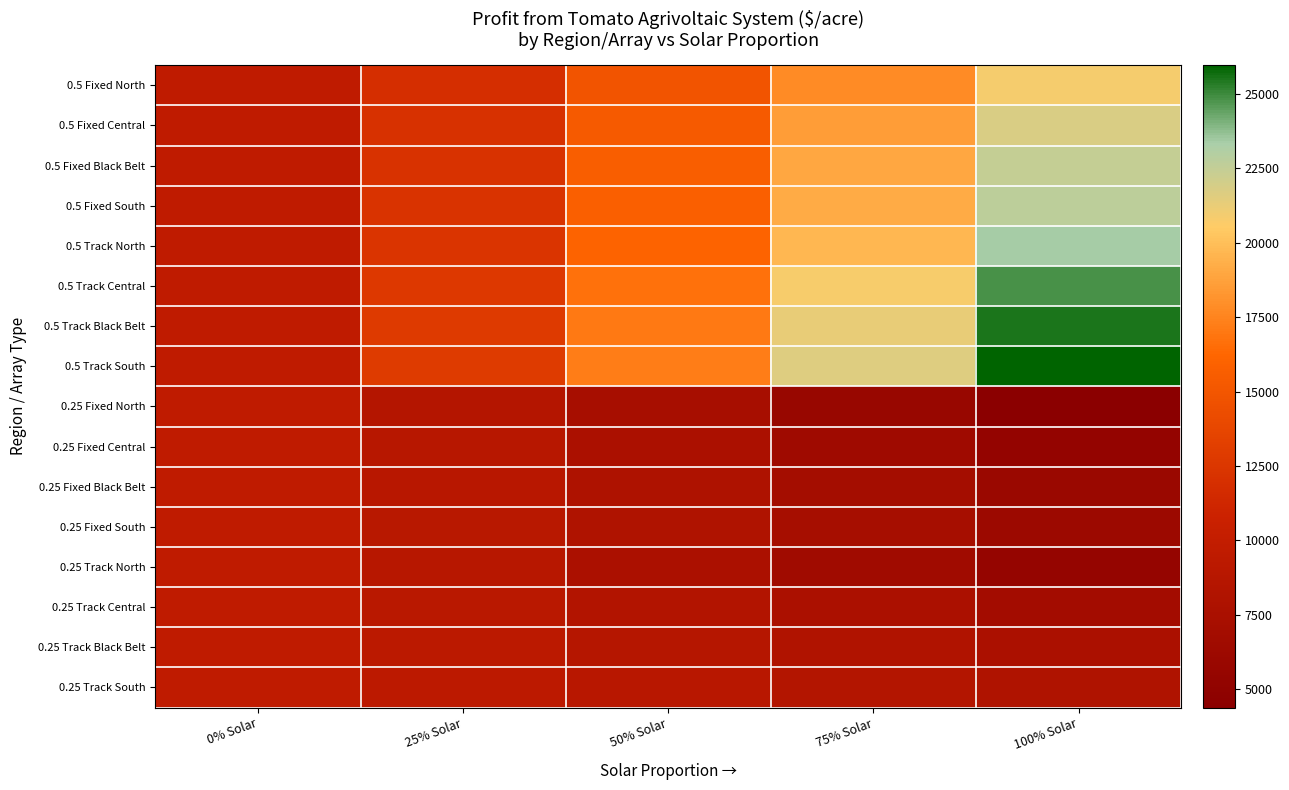

Rank the series by their maximum value, from lowest to highest.

0.25 Fixed North, 0.25 Fixed Central, 0.25 Fixed Black Belt, 0.25 Fixed South, 0.25 Track North, 0.25 Track Central, 0.25 Track Black Belt, 0.25 Track South, 0.5 Fixed North, 0.5 Fixed Central, 0.5 Fixed Black Belt, 0.5 Fixed South, 0.5 Track North, 0.5 Track Central, 0.5 Track Black Belt, 0.5 Track South